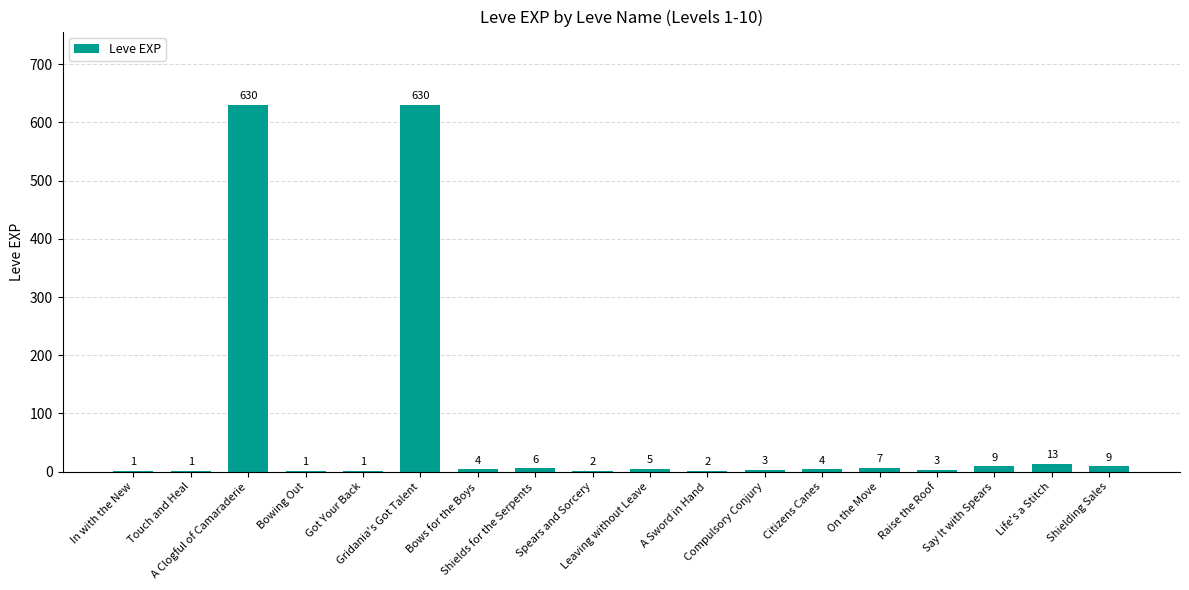

Between Bowing Out and Leaving without Leave, which is larger?

Leaving without Leave